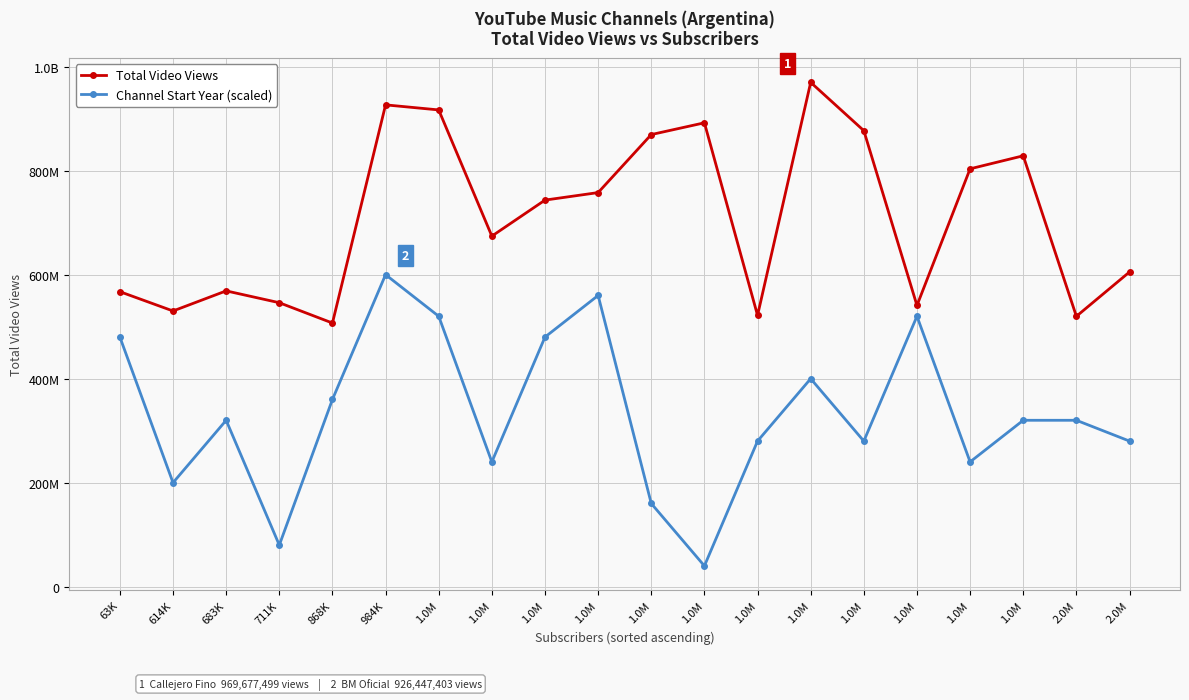

What are all the series names shown in the legend?

Total Video Views, Channel Start Year (scaled)